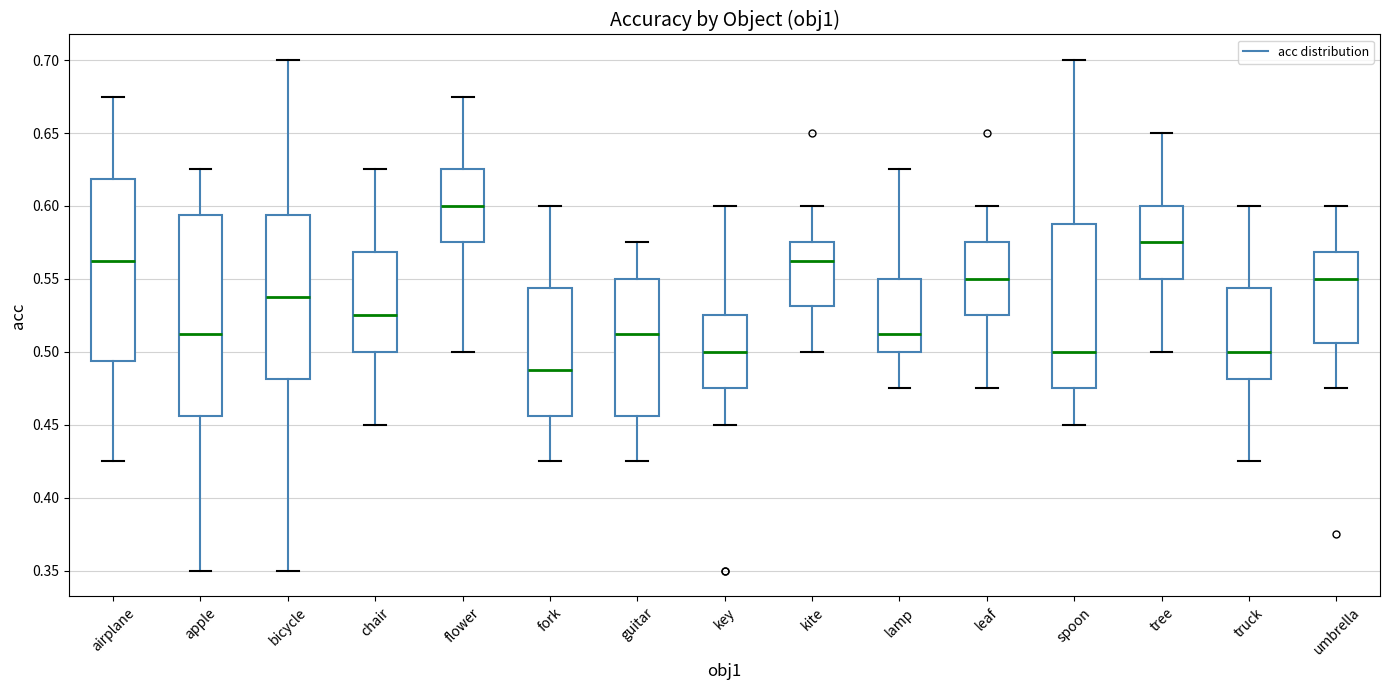

Reading left to right, read every box against the y-axis: the position of its median line, the range the box covers, and the ends of its whiskers. The values are not printed on the chart, so give them approximately, as read against the axis.

airplane: median 0.565, box 0.495 to 0.620, whiskers 0.425 to 0.675
apple: median 0.515, box 0.455 to 0.595, whiskers 0.350 to 0.625
bicycle: median 0.540, box 0.480 to 0.595, whiskers 0.350 to 0.700
chair: median 0.525, box 0.500 to 0.570, whiskers 0.450 to 0.625
flower: median 0.600, box 0.575 to 0.625, whiskers 0.500 to 0.675
fork: median 0.490, box 0.455 to 0.545, whiskers 0.425 to 0.600
guitar: median 0.515, box 0.455 to 0.550, whiskers 0.425 to 0.575
key: median 0.500, box 0.475 to 0.525, whiskers 0.450 to 0.600
kite: median 0.565, box 0.530 to 0.575, whiskers 0.500 to 0.600
lamp: median 0.515, box 0.500 to 0.550, whiskers 0.475 to 0.625
leaf: median 0.550, box 0.525 to 0.575, whiskers 0.475 to 0.600
spoon: median 0.500, box 0.475 to 0.590, whiskers 0.450 to 0.700
tree: median 0.575, box 0.550 to 0.600, whiskers 0.500 to 0.650
truck: median 0.500, box 0.480 to 0.545, whiskers 0.425 to 0.600
umbrella: median 0.550, box 0.505 to 0.570, whiskers 0.475 to 0.600